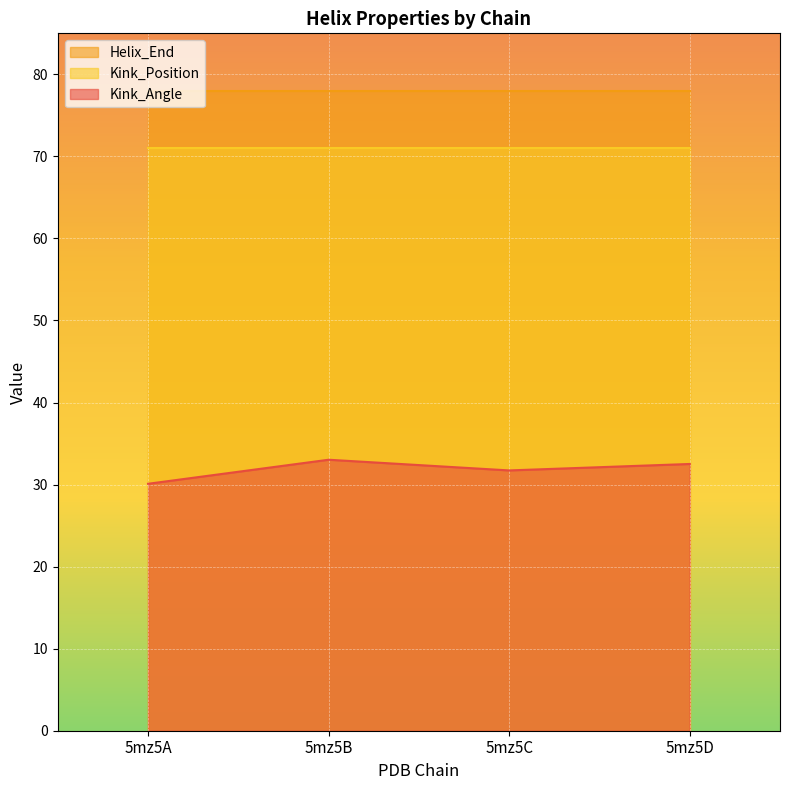

Where does the Kink_Angle series first go above 32?

5mz5B